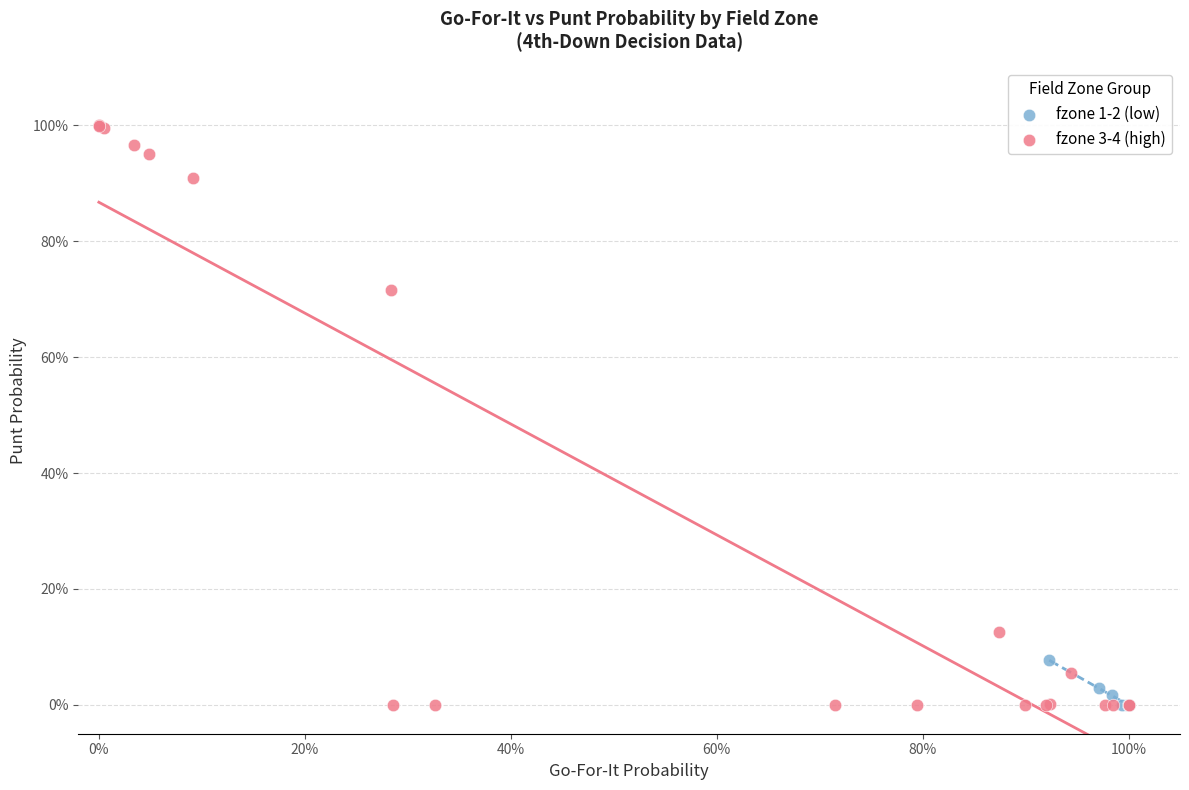

Which series has the widest spread of Y values?

fzone 3-4 (high)